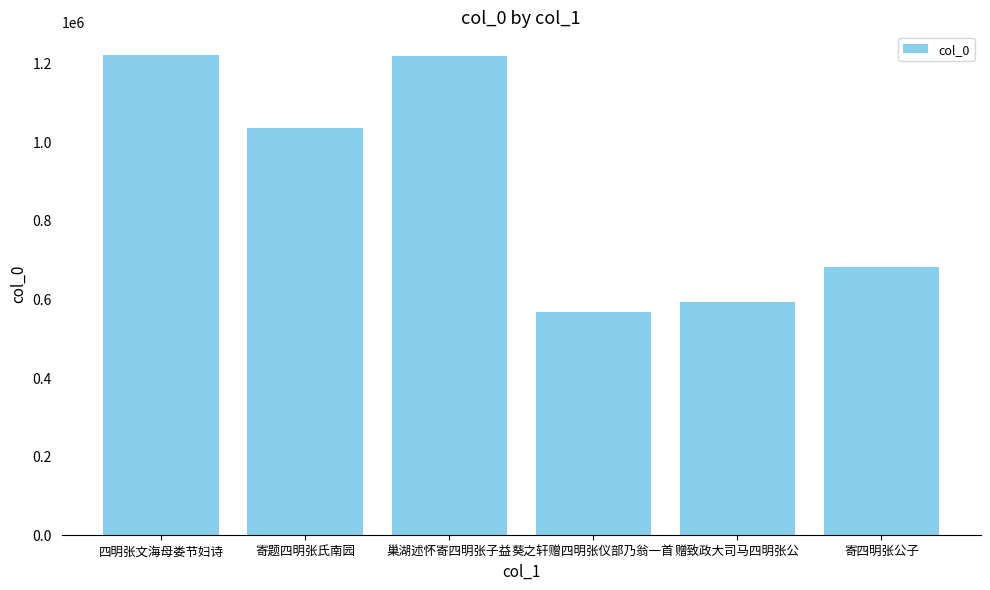

At which category does the chart reach its minimum across all series?

葵之轩赠四明张仪部乃翁一首